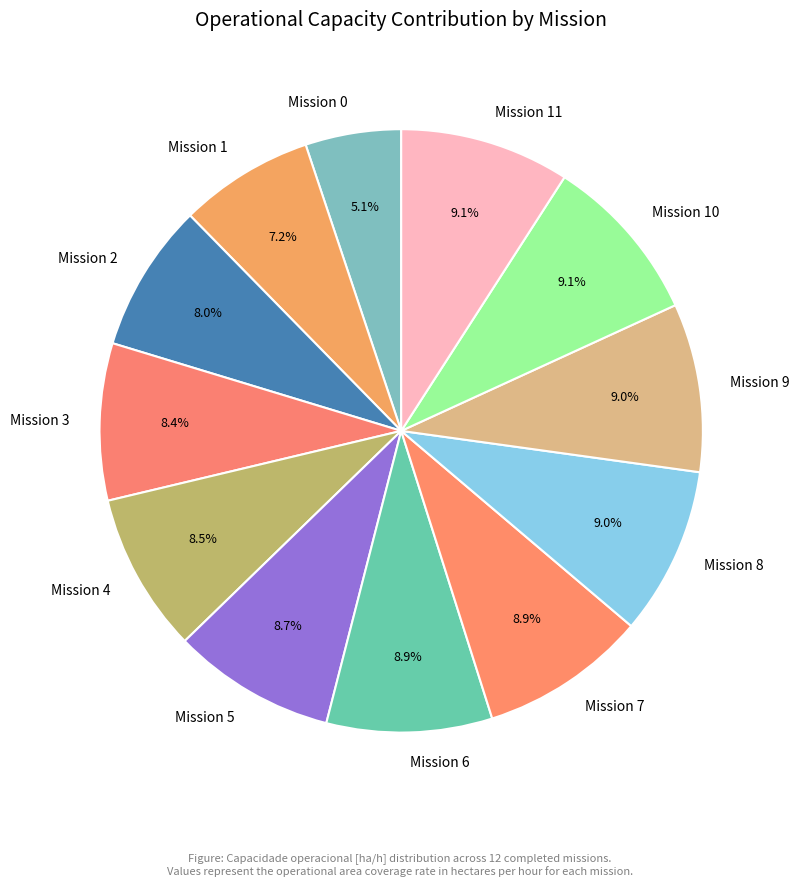

What is the smallest slice in the pie chart?

Mission 0